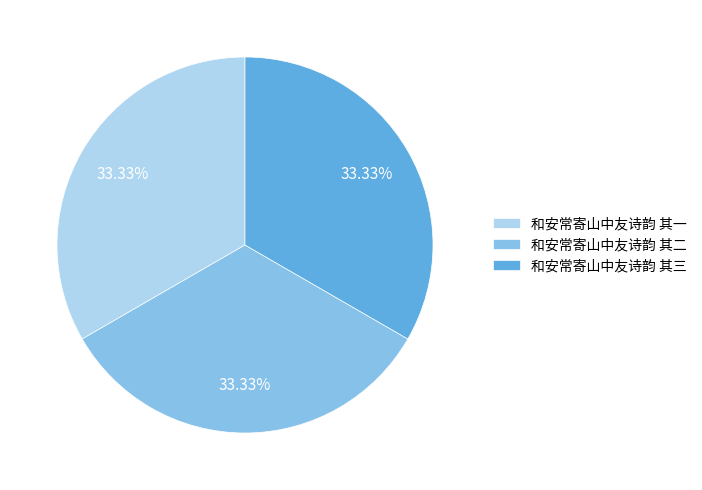

Do 和安常寄山中友诗韵 其一 and 和安常寄山中友诗韵 其三 together represent more than half of the pie?

Yes